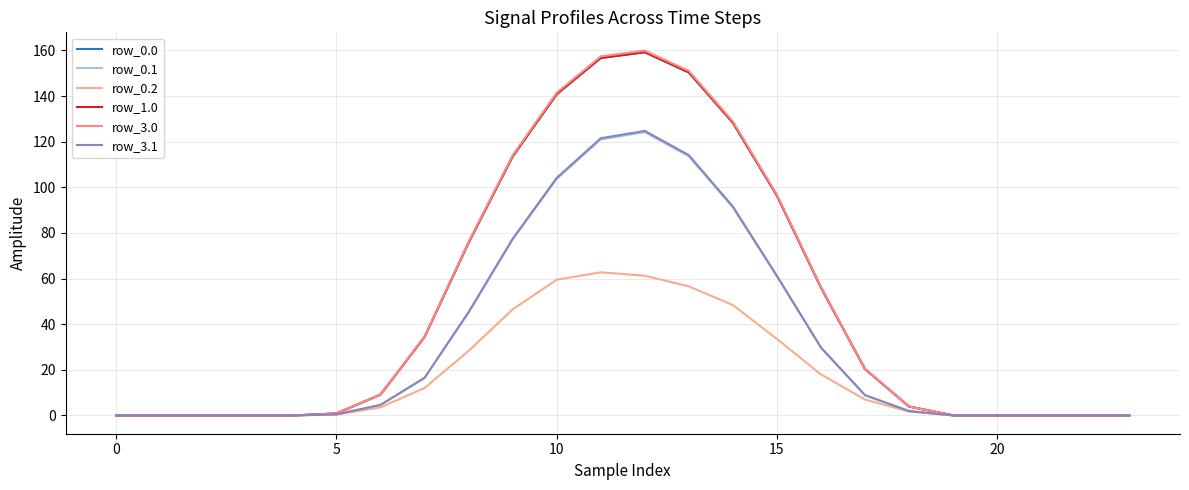

Does the chart have visible grid lines?

Yes